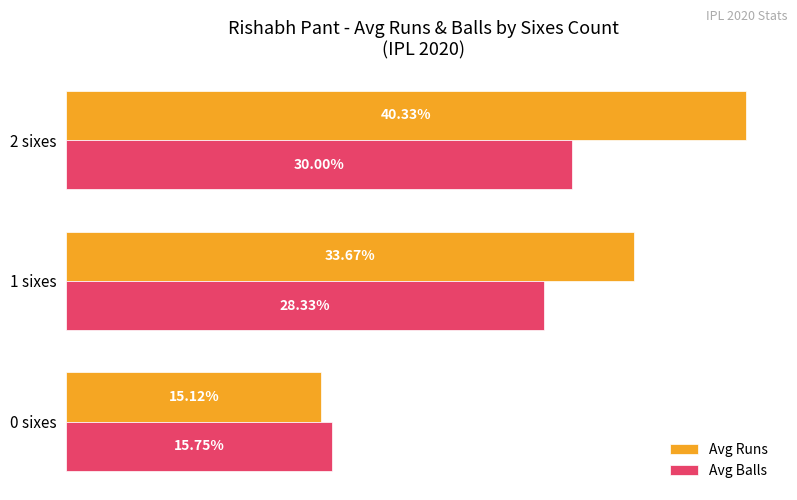

Which series has the largest range (max minus min)?

Avg Runs